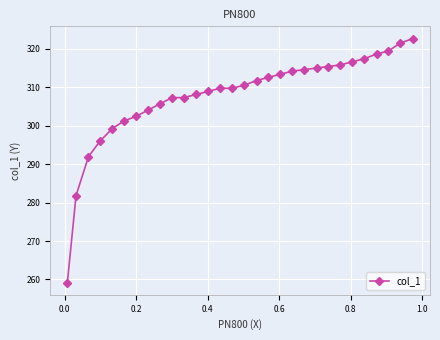

True or false: there are more than 2 points higher than both neighbors.

False